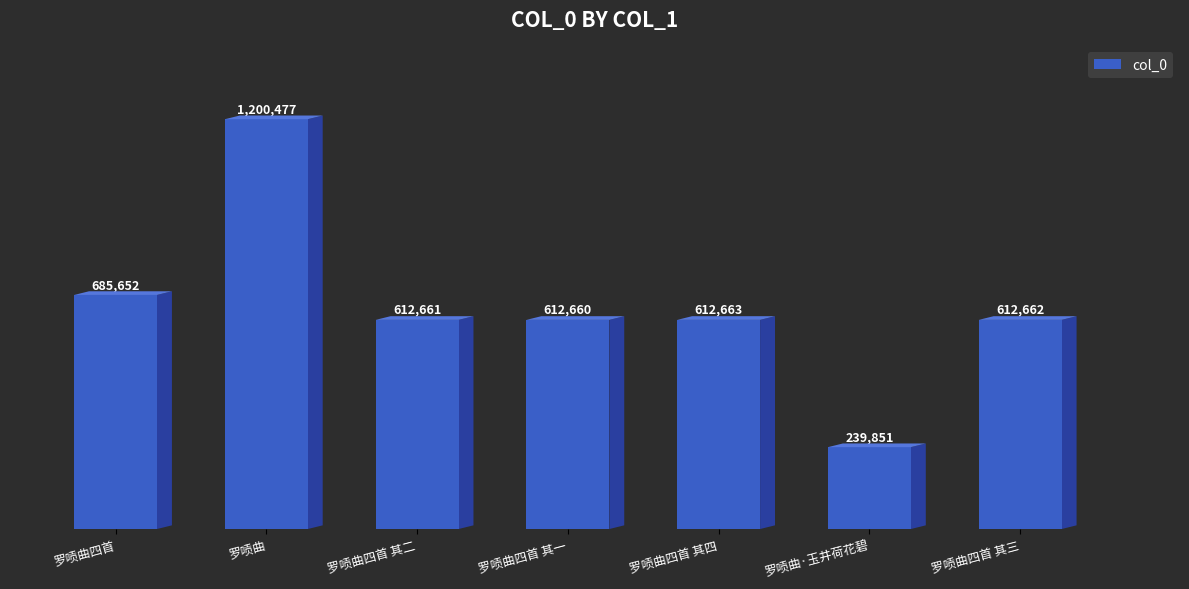

At which category does the chart reach its minimum across all series?

罗唝曲·玉井荷花碧